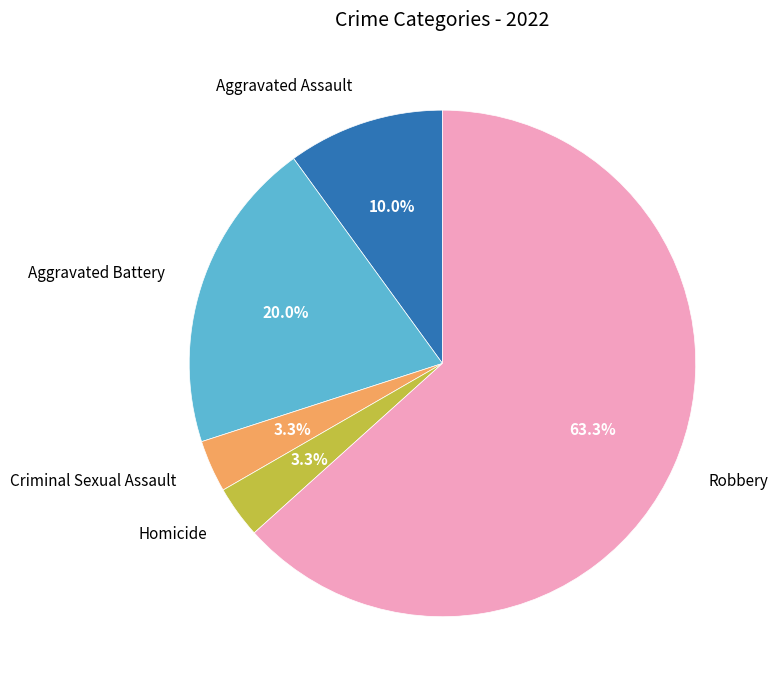

Is it true that Aggravated Assault is 10% of the pie?

True